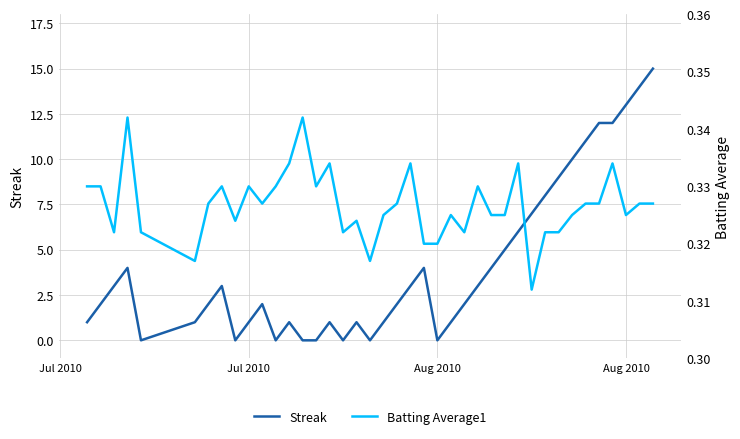

What is the average value of the Batting Average1 series?

0.3